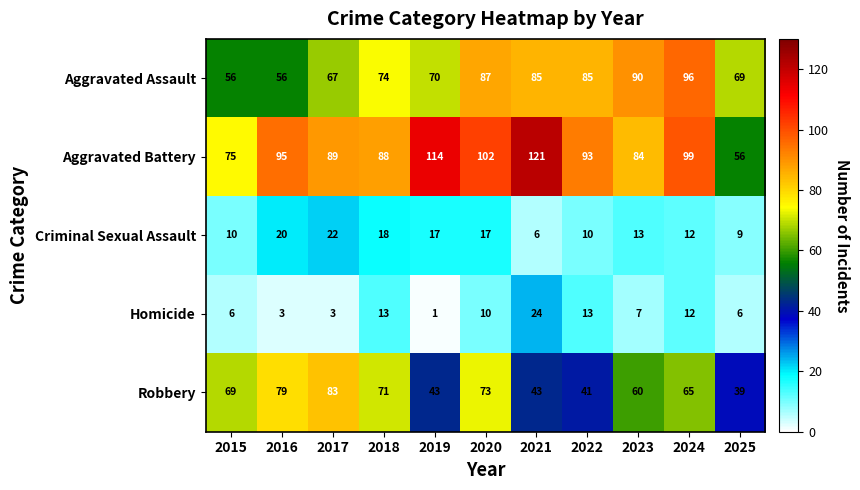

At how many categories does at least one series exceed 83?

9